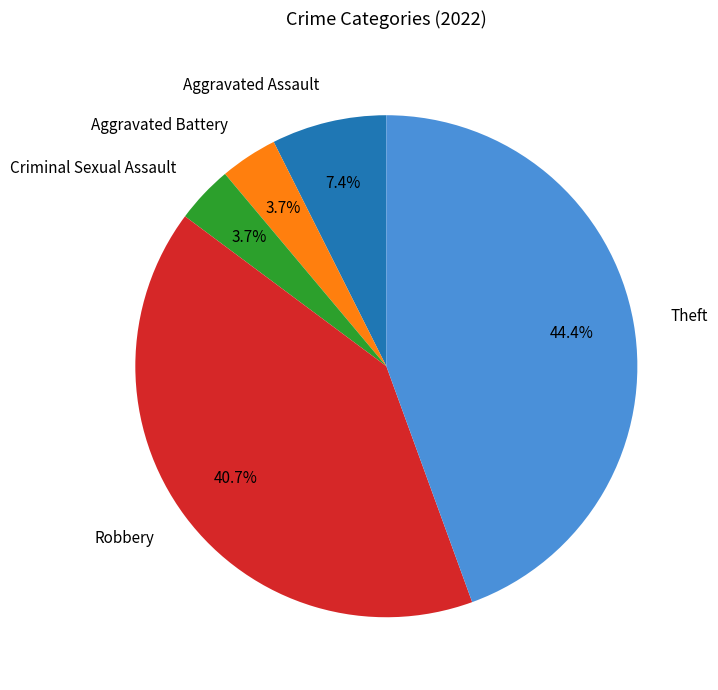

How many segments does this pie chart have?

5